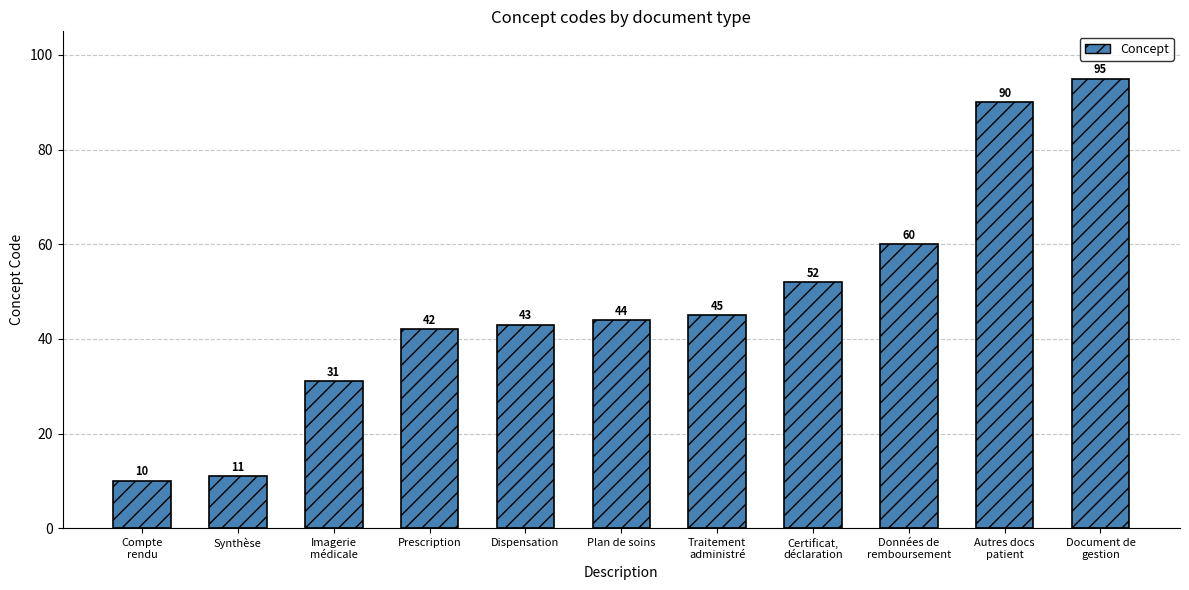

What is the difference between the maximum and minimum values?

85